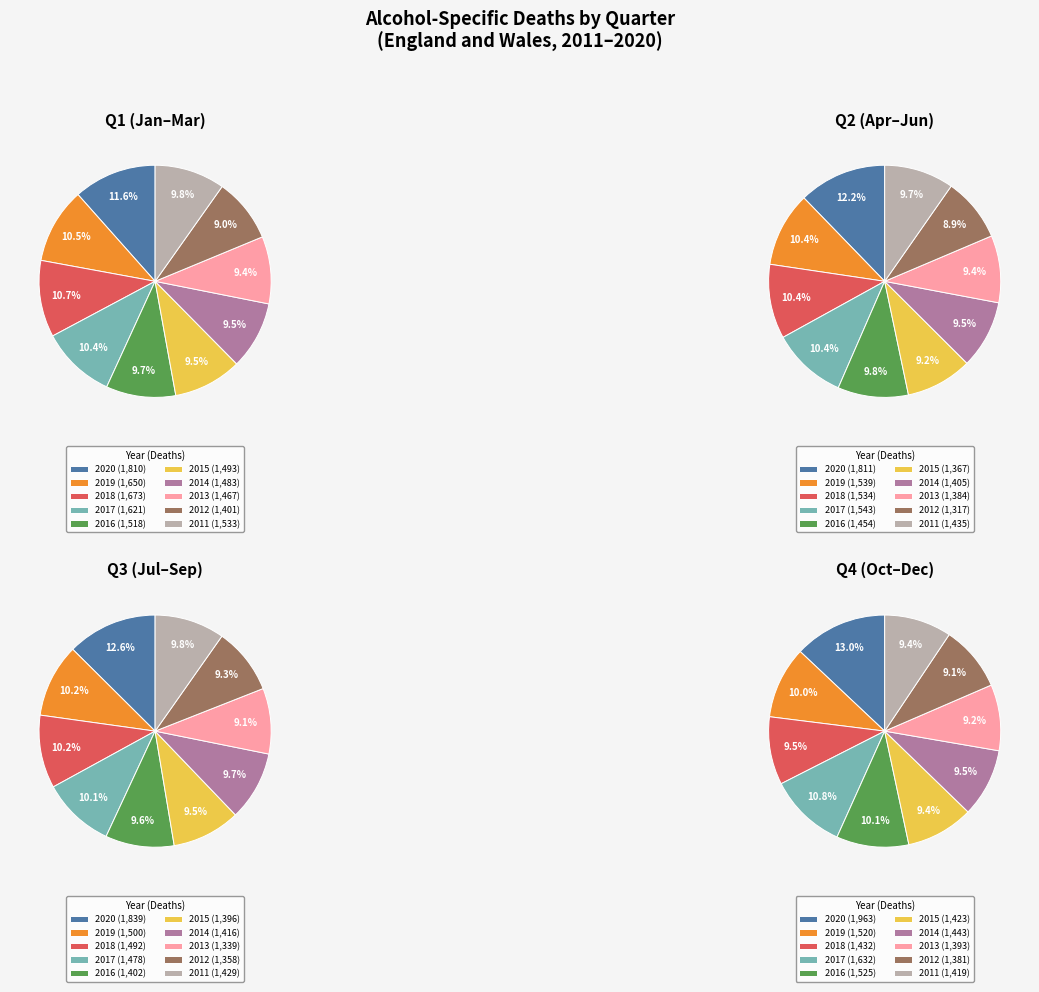

Which category has the biggest portion of the pie?

2020